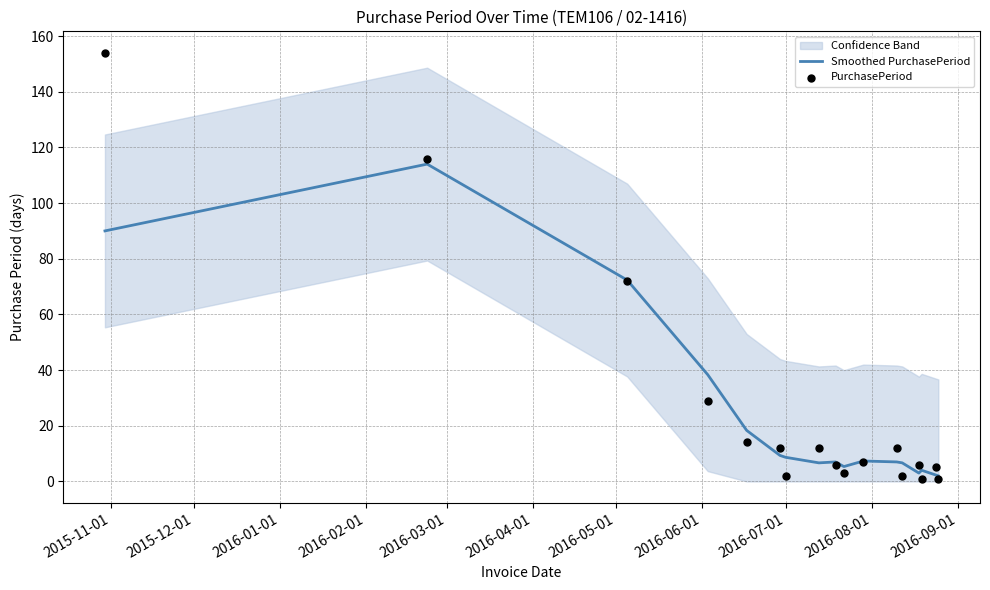

At how many categories does at least one series exceed 84?

2